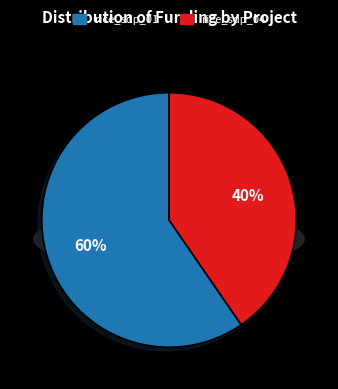

Is it true that rice_sdp_04 is 47% of the pie?

False